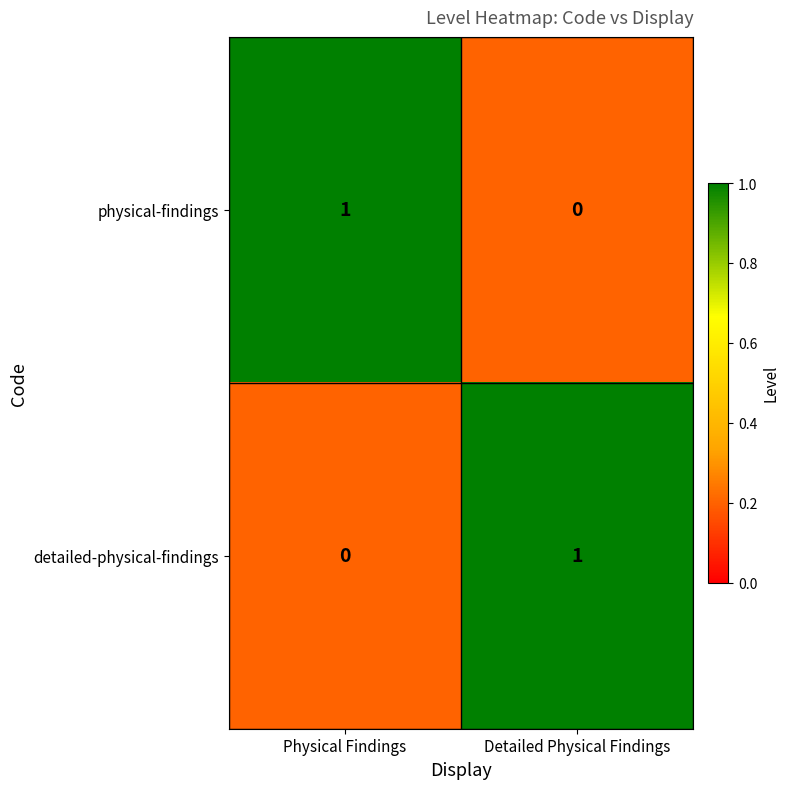

At which label is detailed-physical-findings closest to 0?

Physical Findings